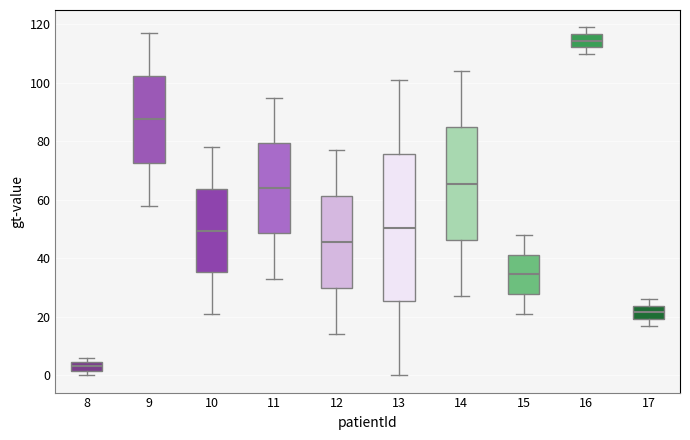

Which box has the lowest median line?

8